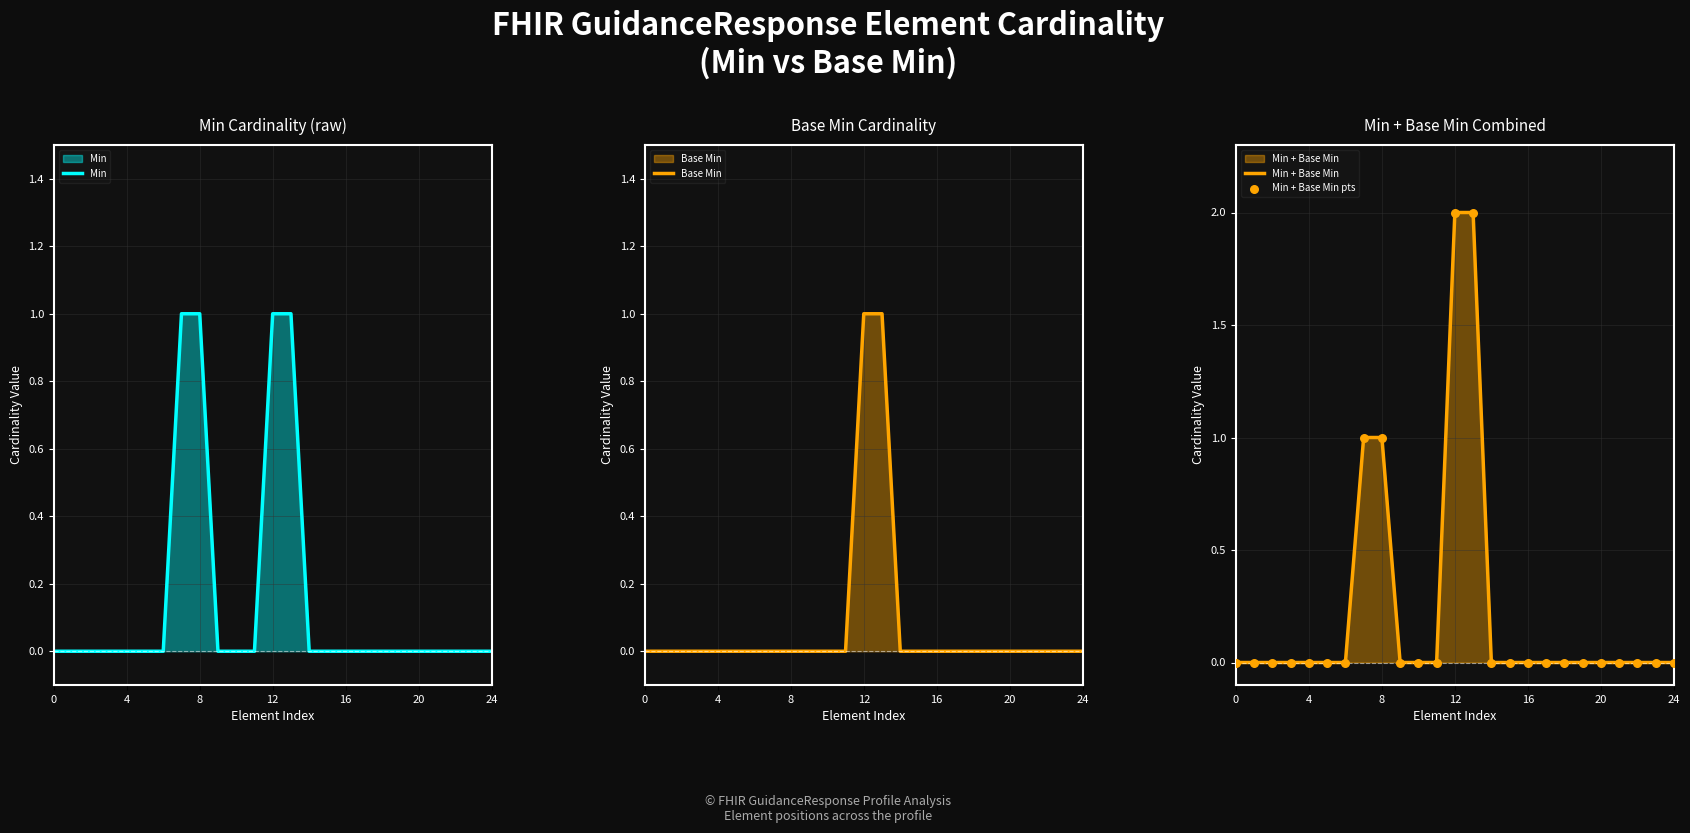

What are all the series names shown in the legend?

Min, Base Min, Min + Base Min, Min + Base Min pts